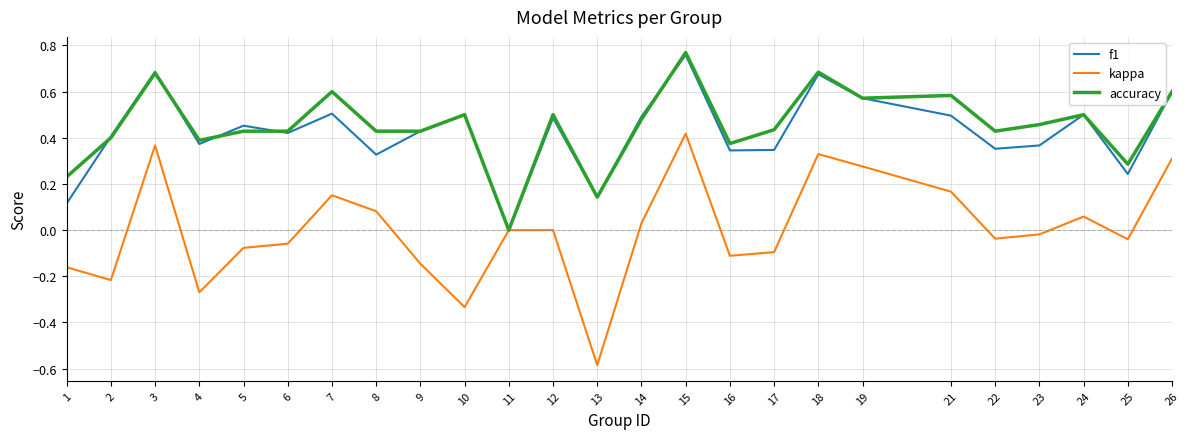

What is the sum of the f1 values at 12 and 7?

1.0